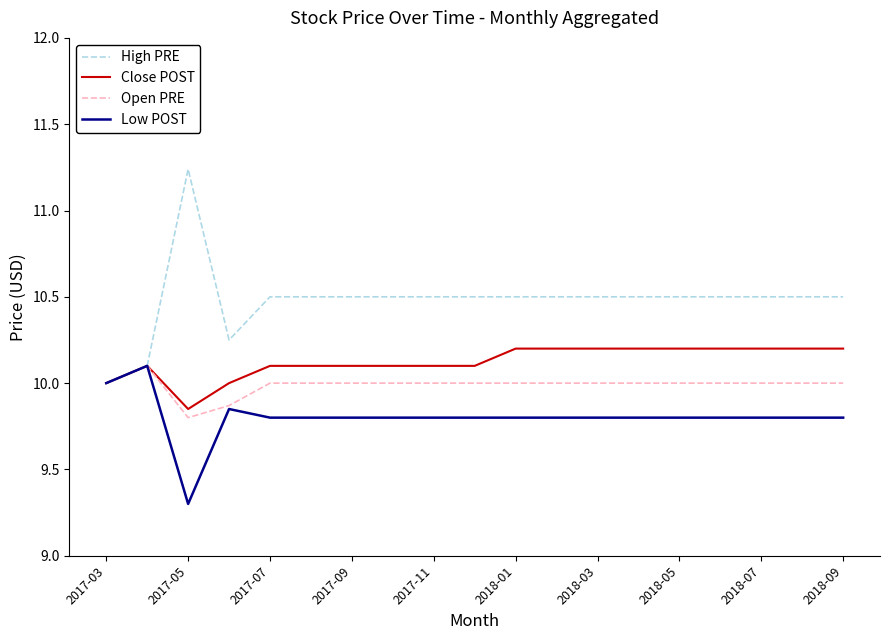

Which series has the largest total across all categories?

High PRE